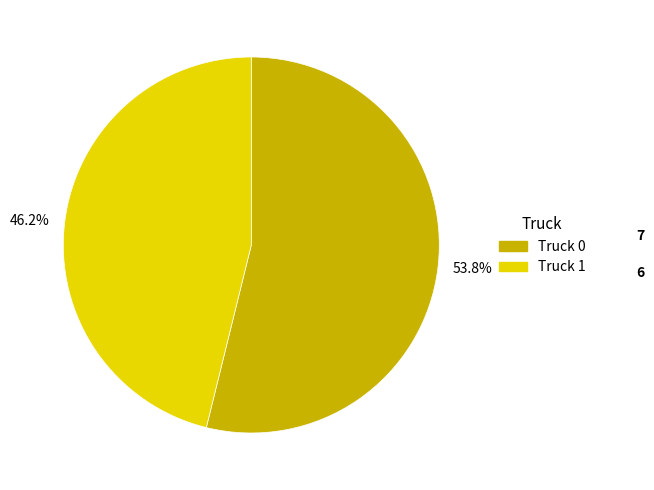

Count the number of slices in the pie.

2